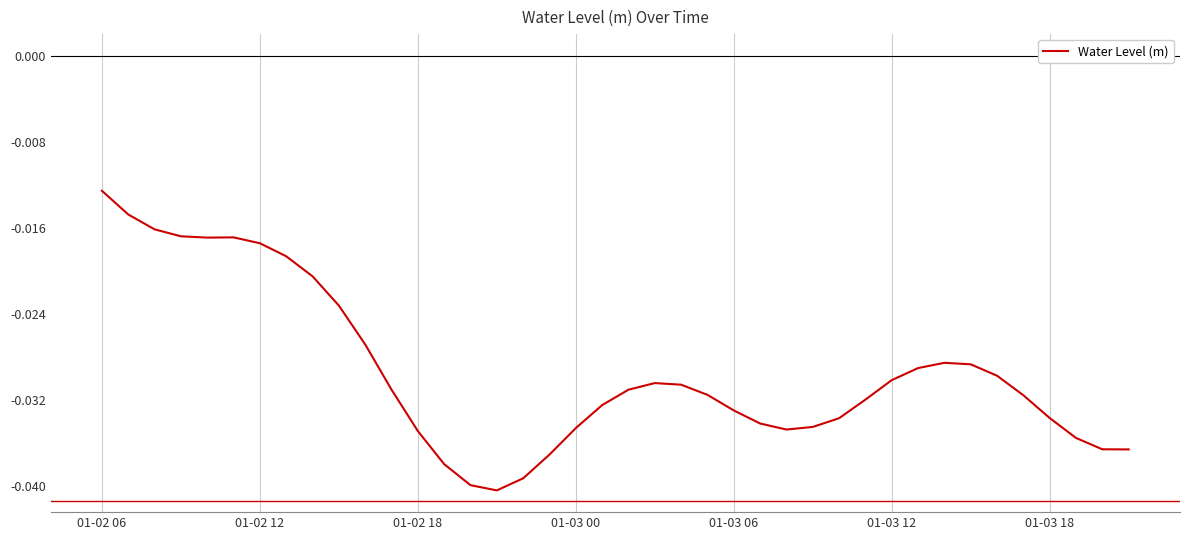

How many lines are shown in the chart?

1